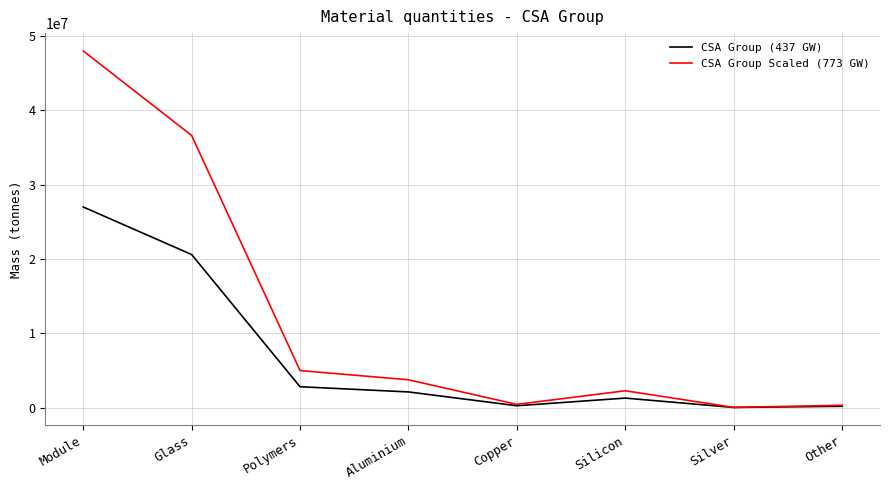

At which category is the sum across all series the highest?

Module